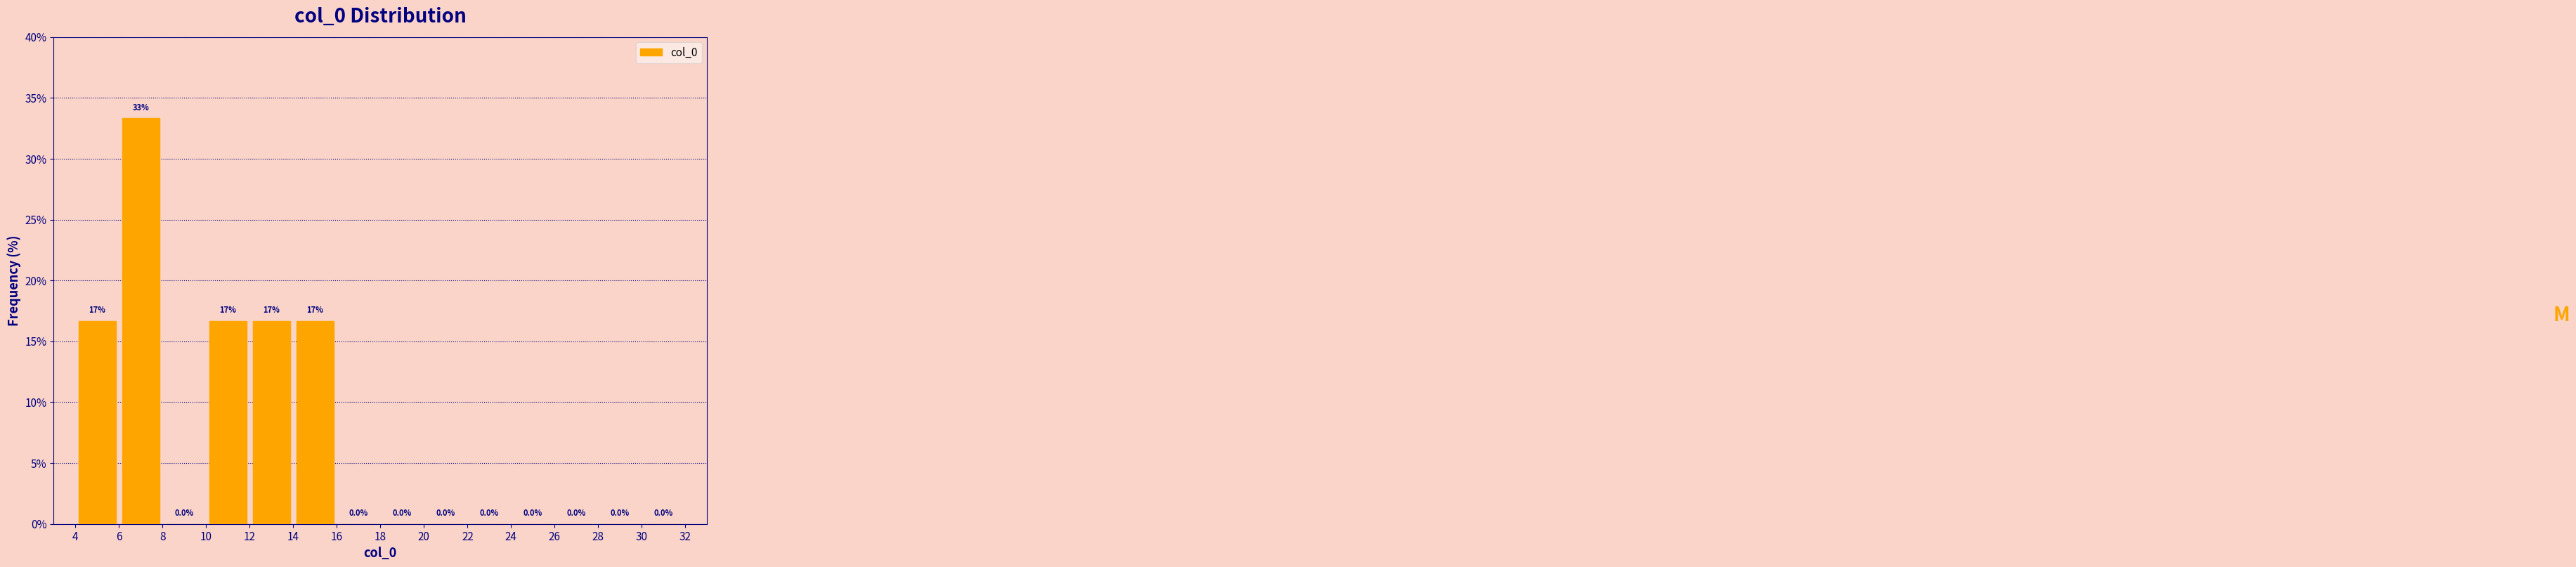

Which range on the x-axis has the tallest bar?

6 to 8